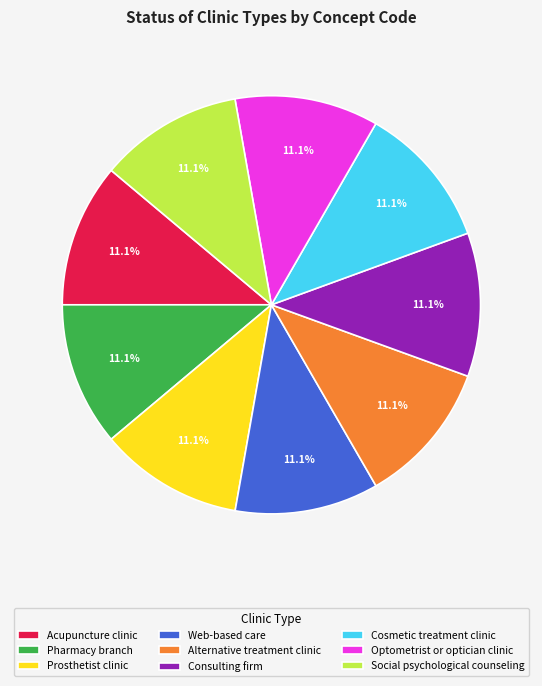

Does any single category account for the majority?

No